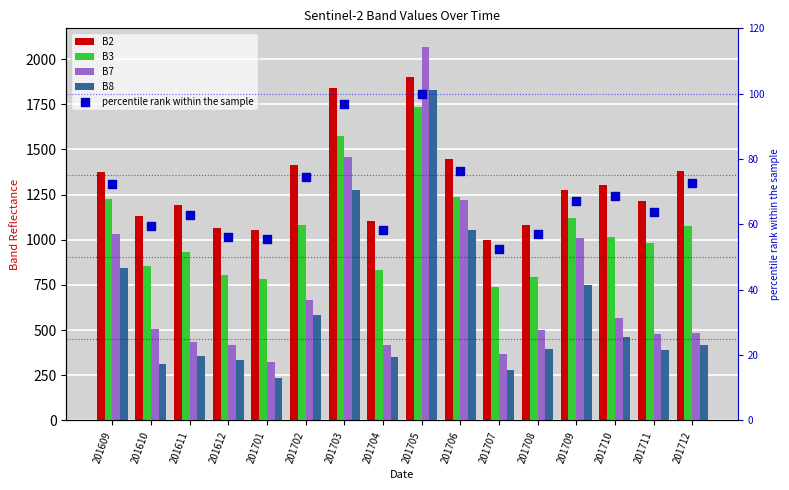

Which series reaches the maximum Y coordinate?

B7